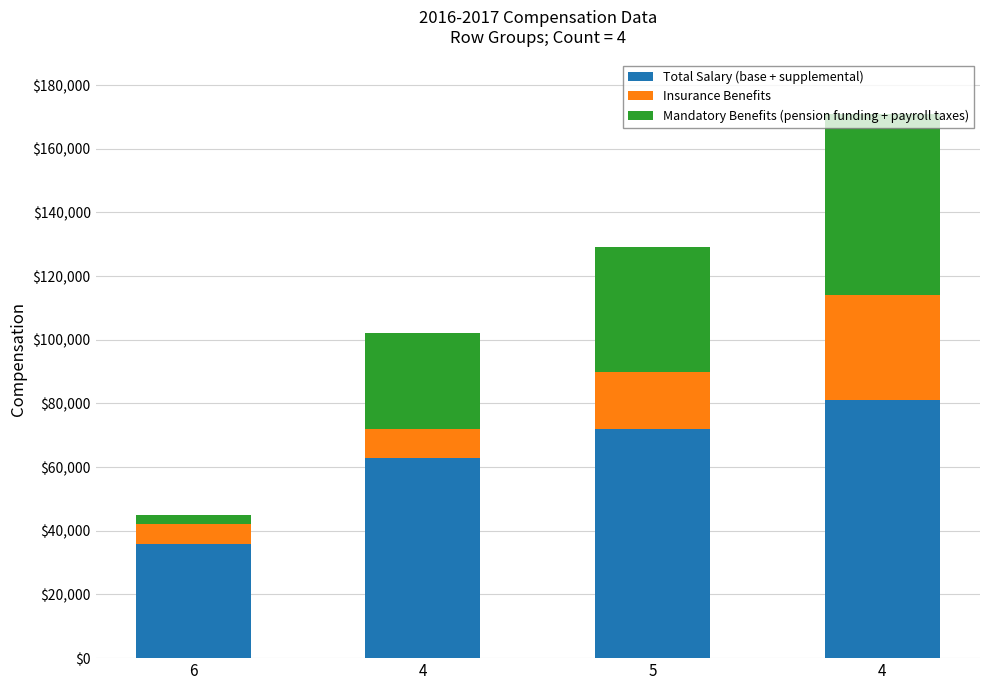

What are all the series names shown in the legend?

Total Salary (base + supplemental), Insurance Benefits, Mandatory Benefits (pension funding + payroll taxes)